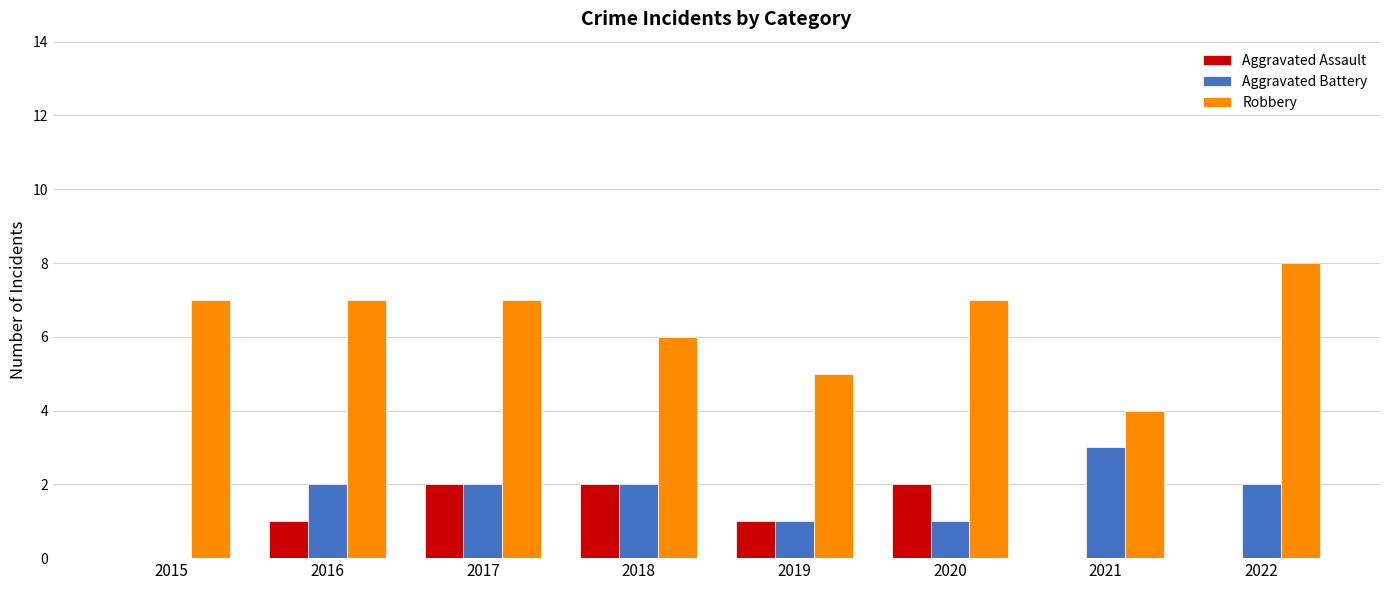

What is the greatest value displayed?

8